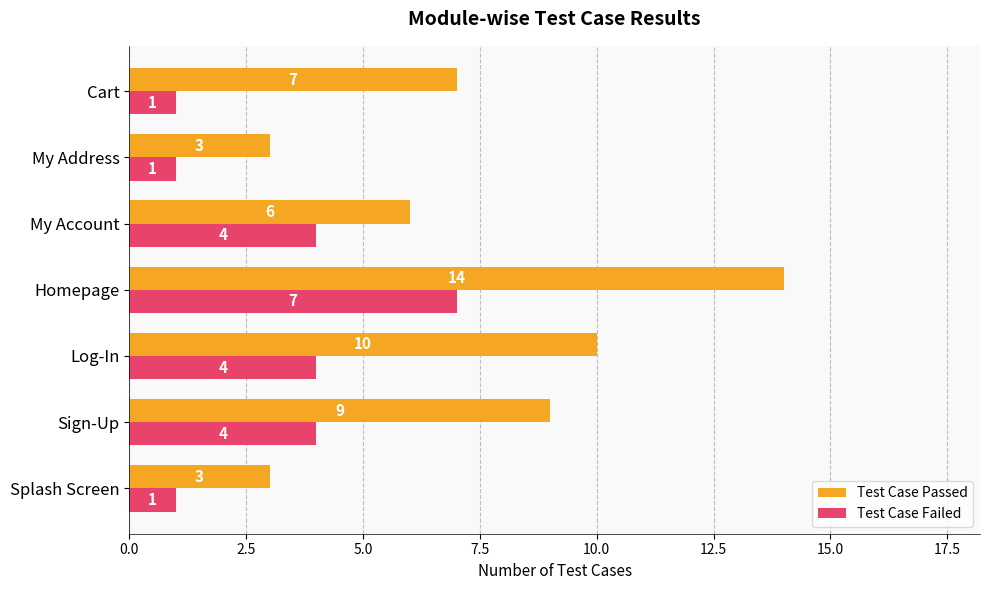

The value of Test Case Failed at Homepage is 10. True or false?

False